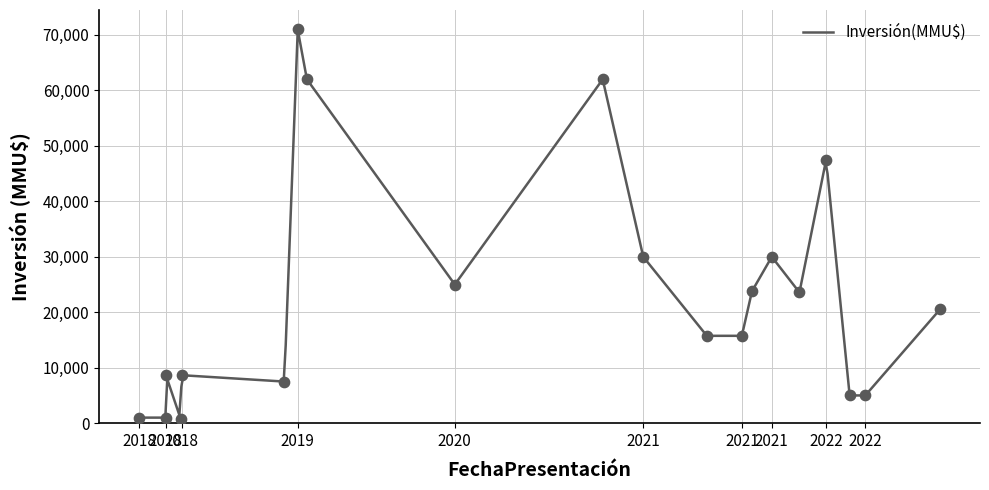

Which has a higher value, 13/05/2022 or 23/03/2022?

23/03/2022